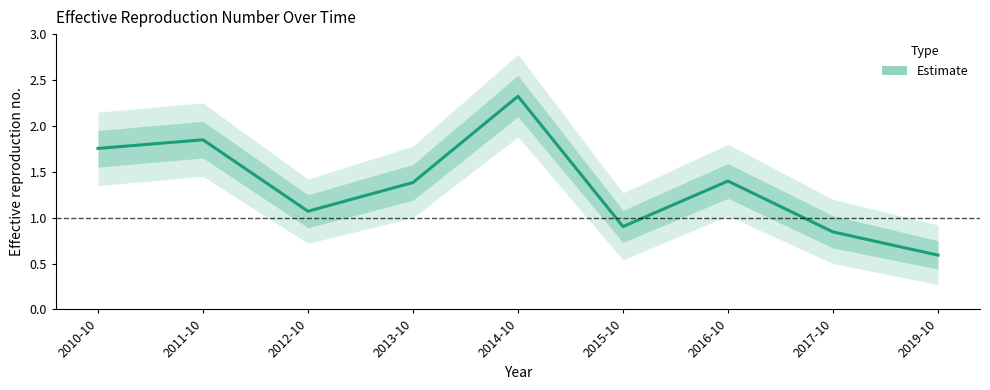

What is the greatest value displayed?

2.3